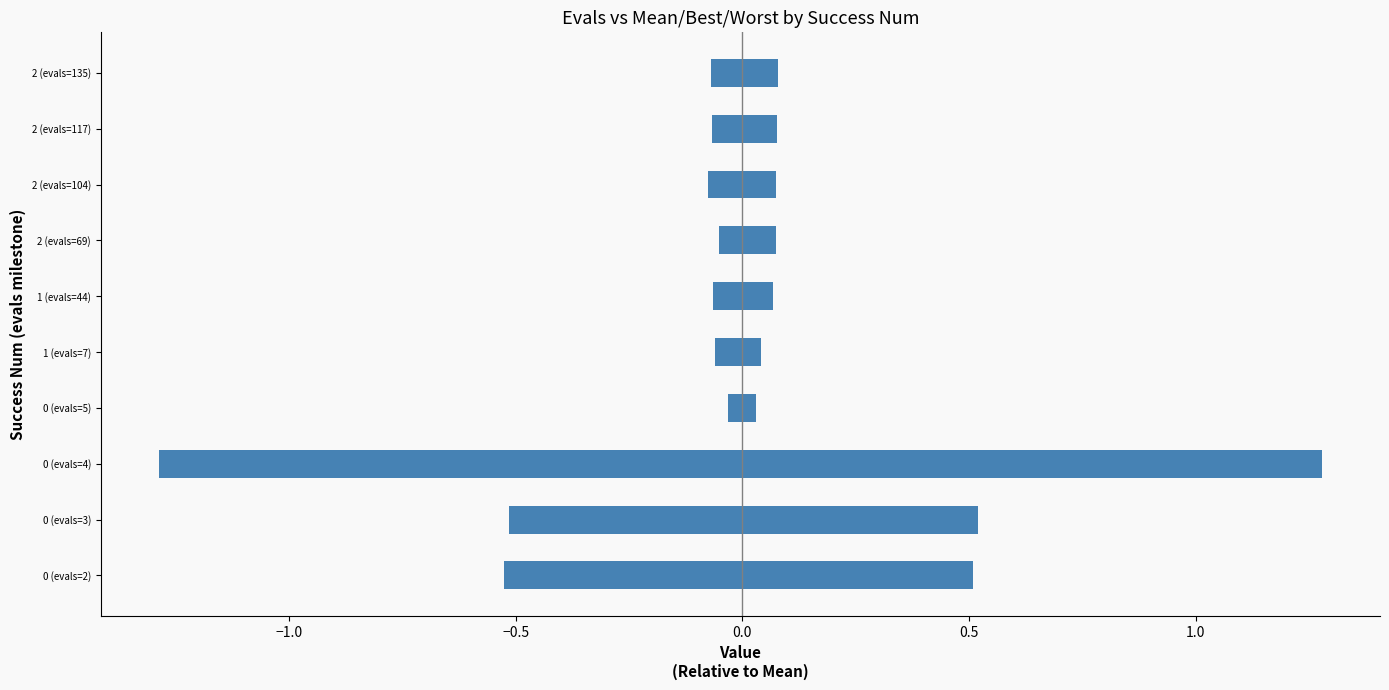

What is the average value of the worst series?

0.3